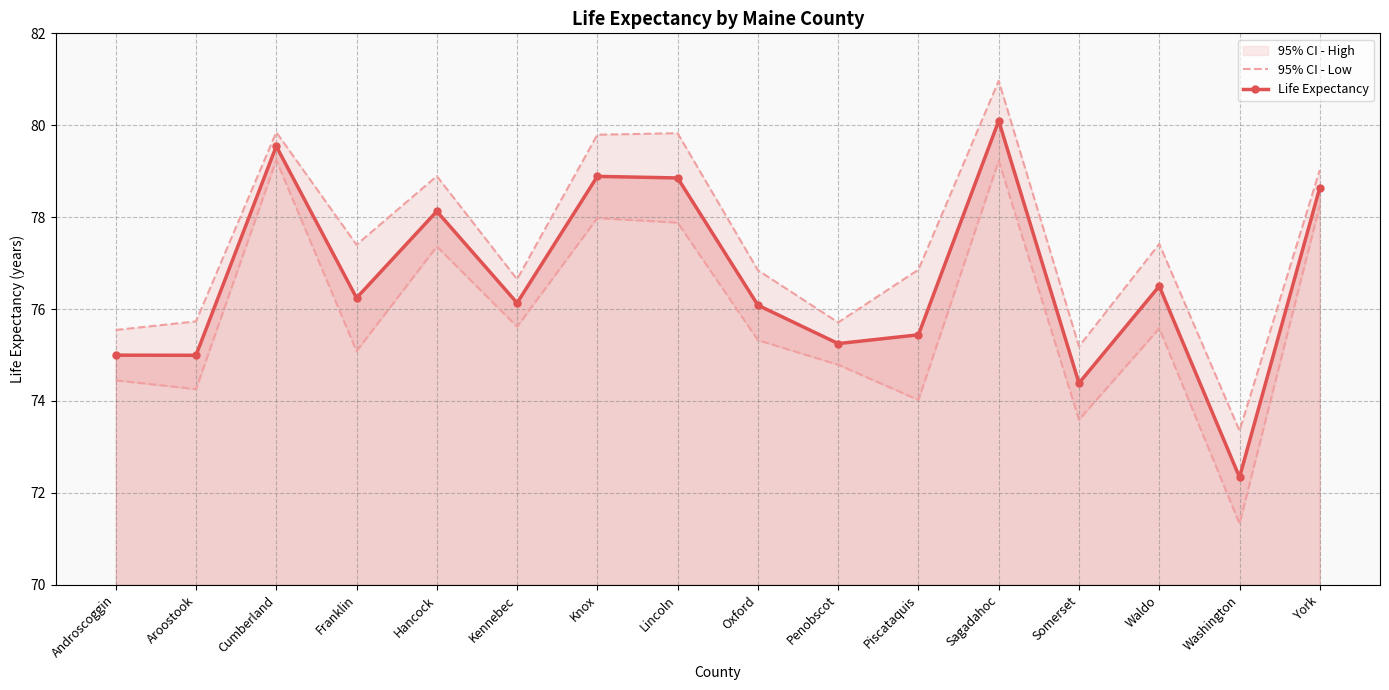

Where is Life Expectancy nearest to the value 76?

Oxford